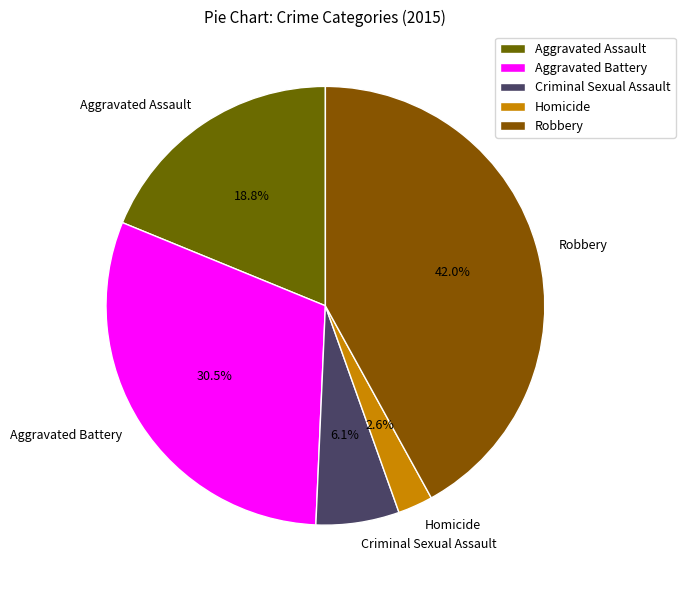

What is the smallest slice in the pie chart?

Homicide